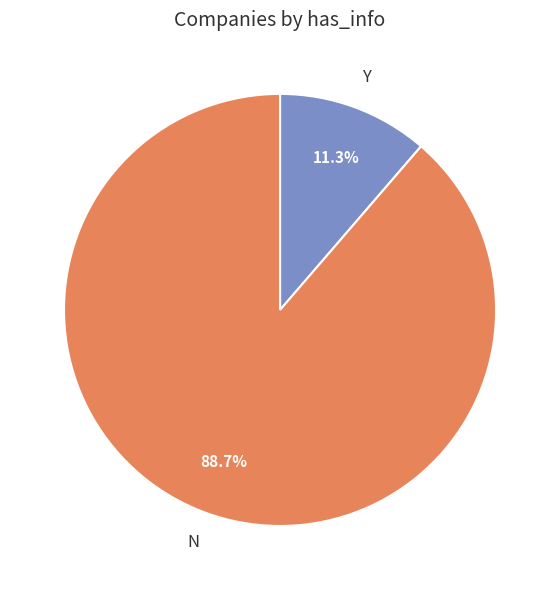

What percentage is the Y slice, to the nearest percent?

11%